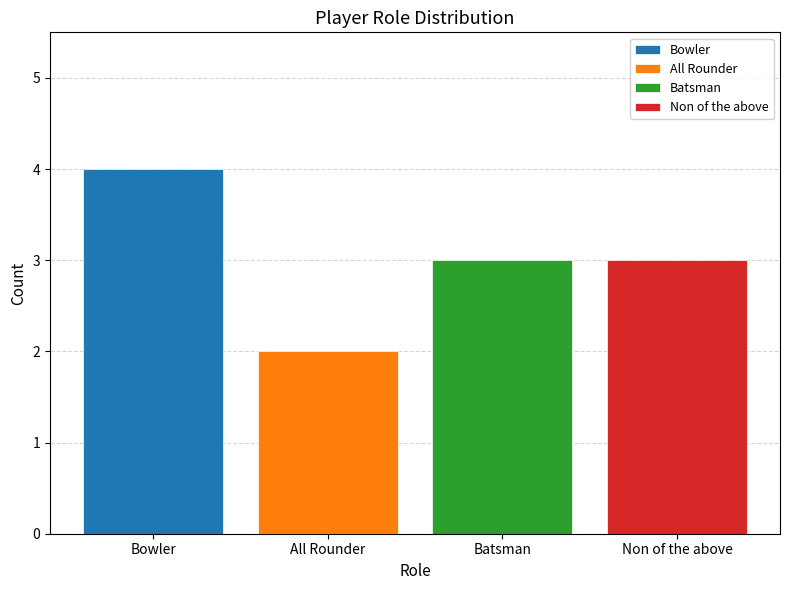

Which series has the largest range (max minus min)?

Bowler